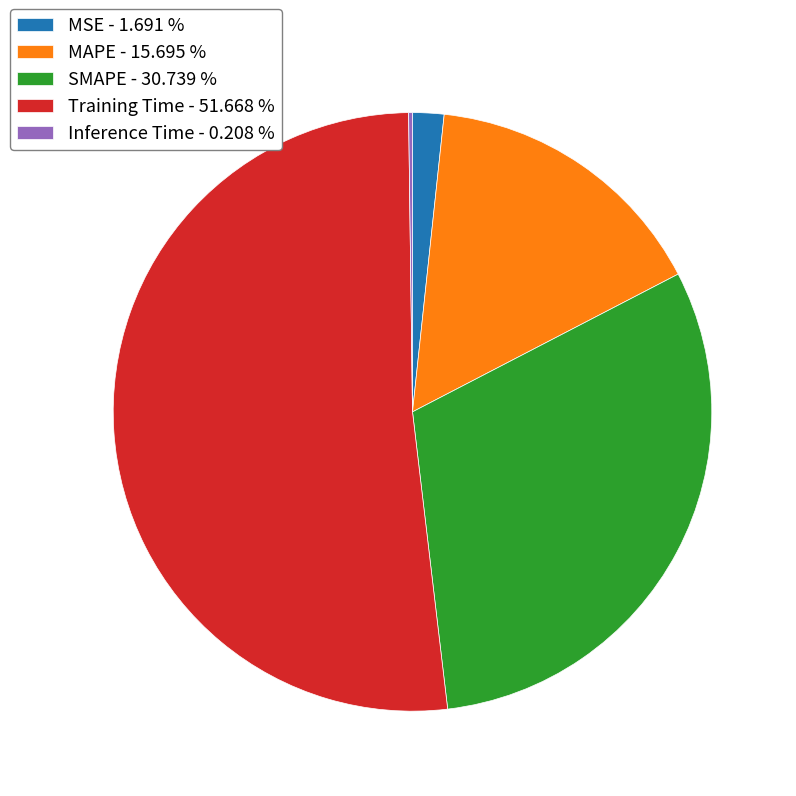

Which category has the biggest portion of the pie?

Training Time